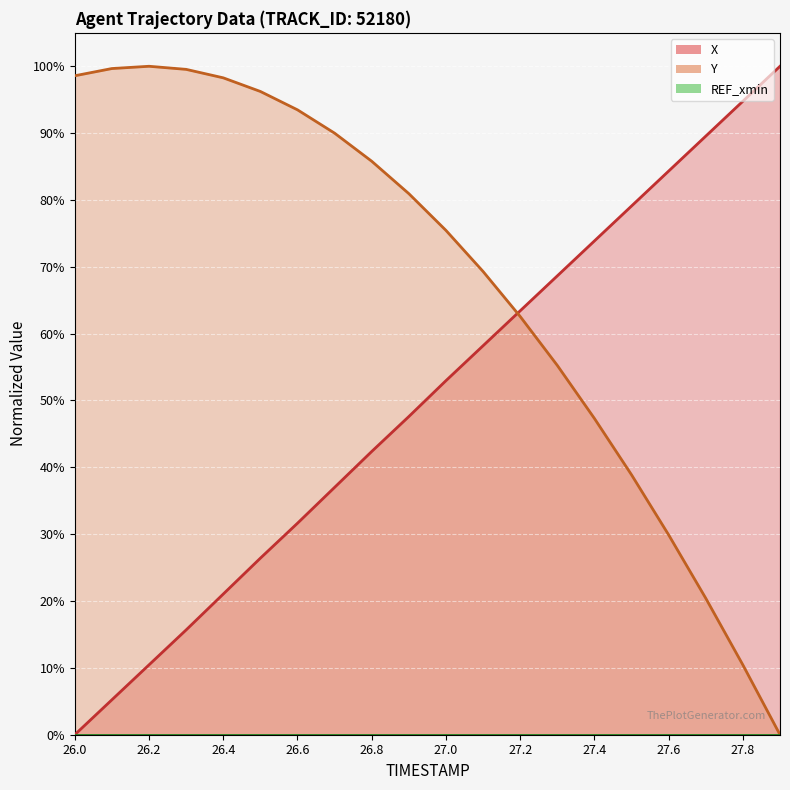

At which category is the sum across all series the highest?

26.9